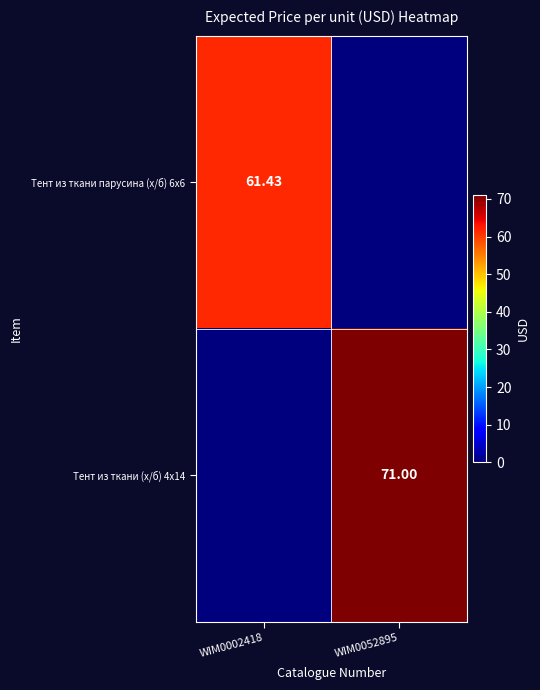

Which has a higher value, WIM0002418 or WIM0052895?

WIM0002418